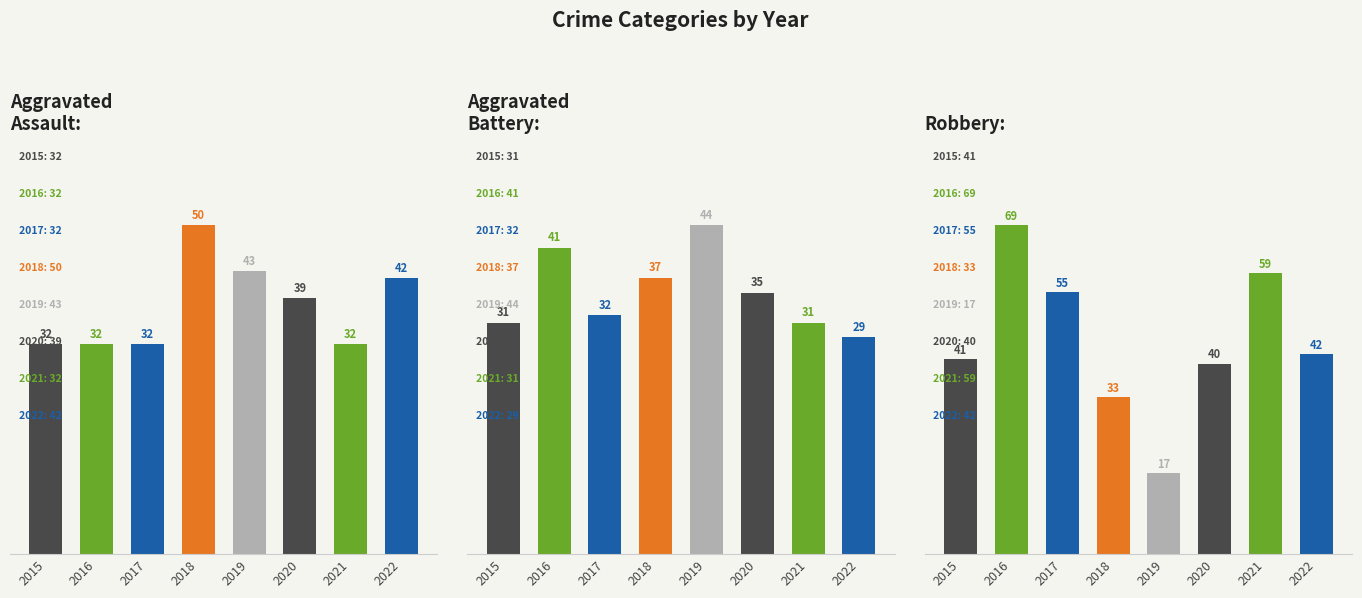

Reading left to right, list all the values displayed in this chart.

Aggravated
Assault:: 32	32	32	50	43	39	32	42
Aggravated
Battery:: 31	41	32	37	44	35	31	29
Robbery:: 41	69	55	33	17	40	59	42